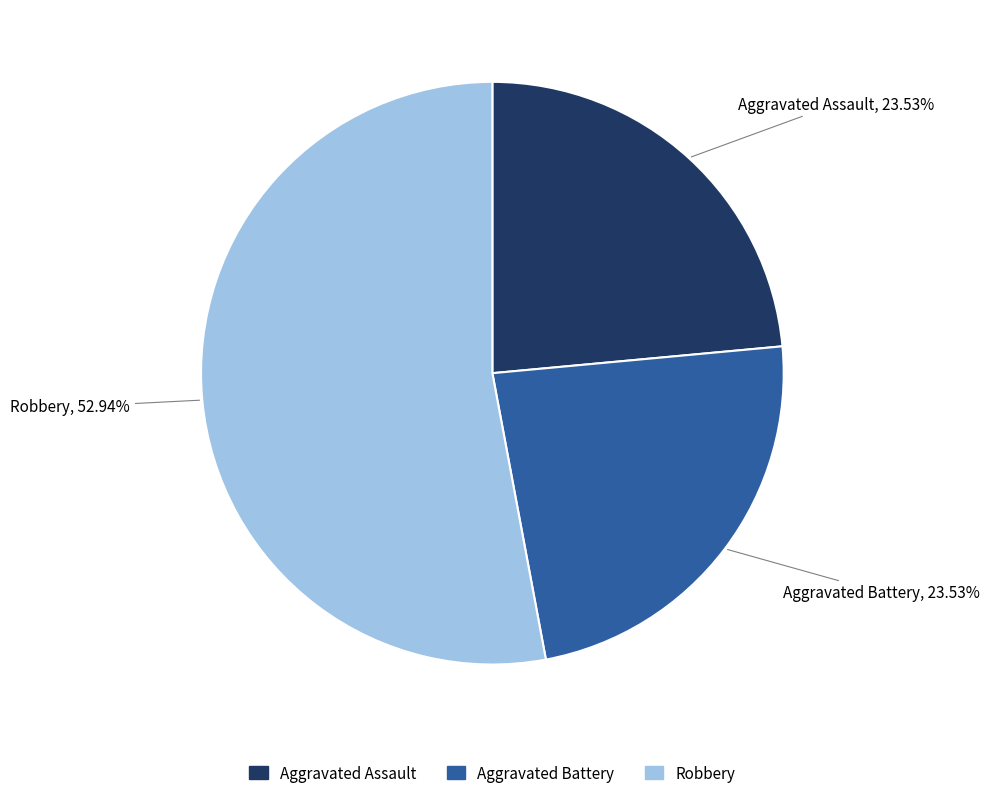

What is the largest slice in the pie chart?

Robbery